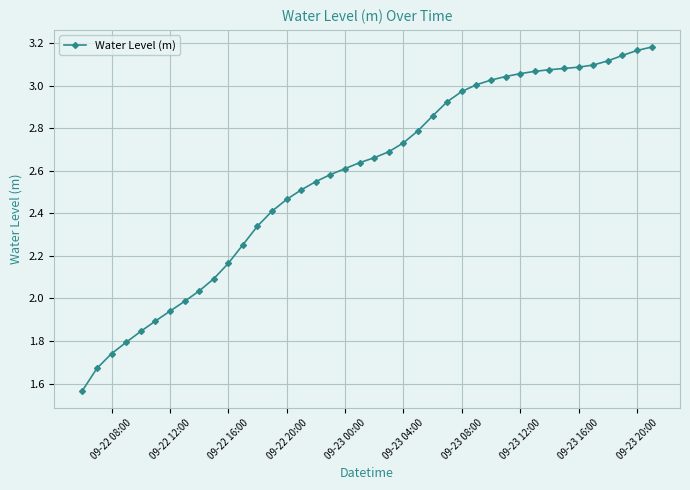

What is the sum of all values?

102.8